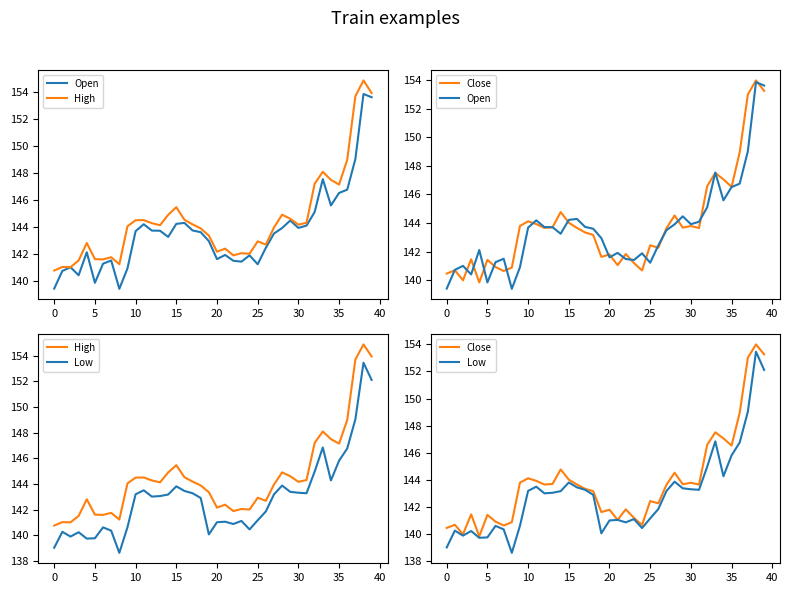

True or false: High and Open intersect in this chart.

False